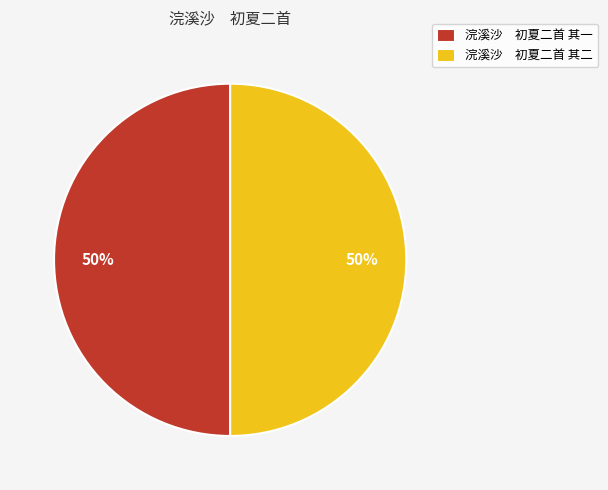

To the nearest percent, what is the average slice percentage?

50%